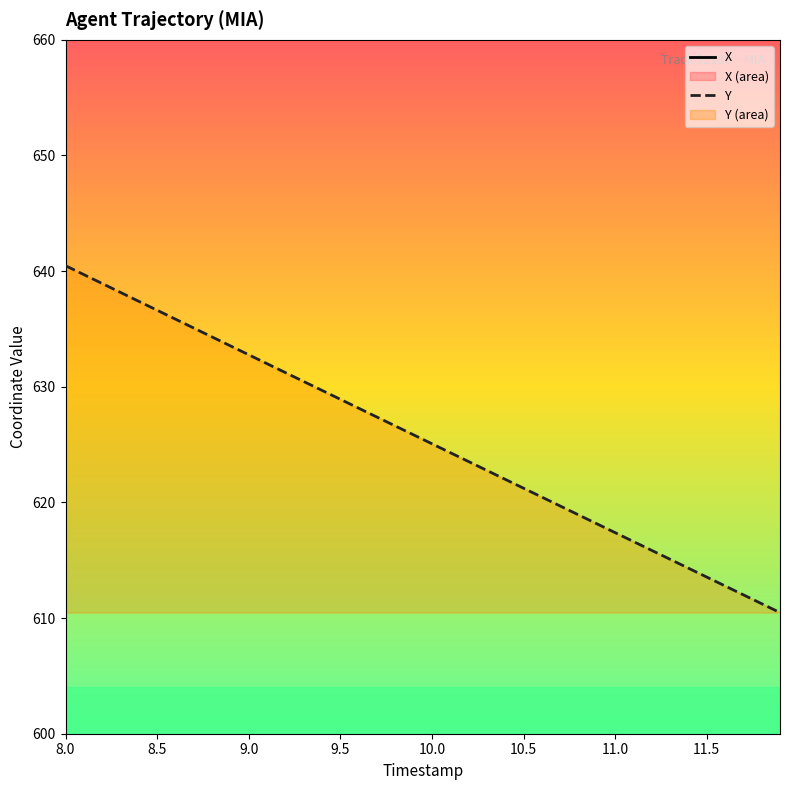

True or false: X and Y intersect in this chart.

False